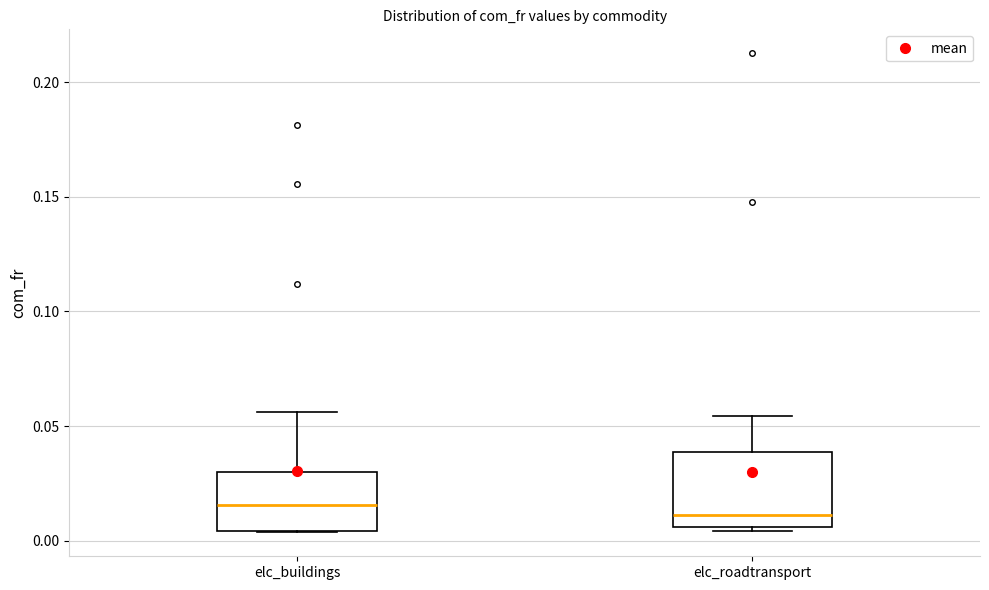

Reading left to right, read every box against the y-axis: the position of its median line, the range the box covers, and the ends of its whiskers. The values are not printed on the chart, so give them approximately, as read against the axis.

elc_buildings: median 0.015, box 0.005 to 0.030, whiskers 0.005 to 0.055
elc_roadtransport: median 0.010, box 0.005 to 0.040, whiskers 0.005 to 0.055